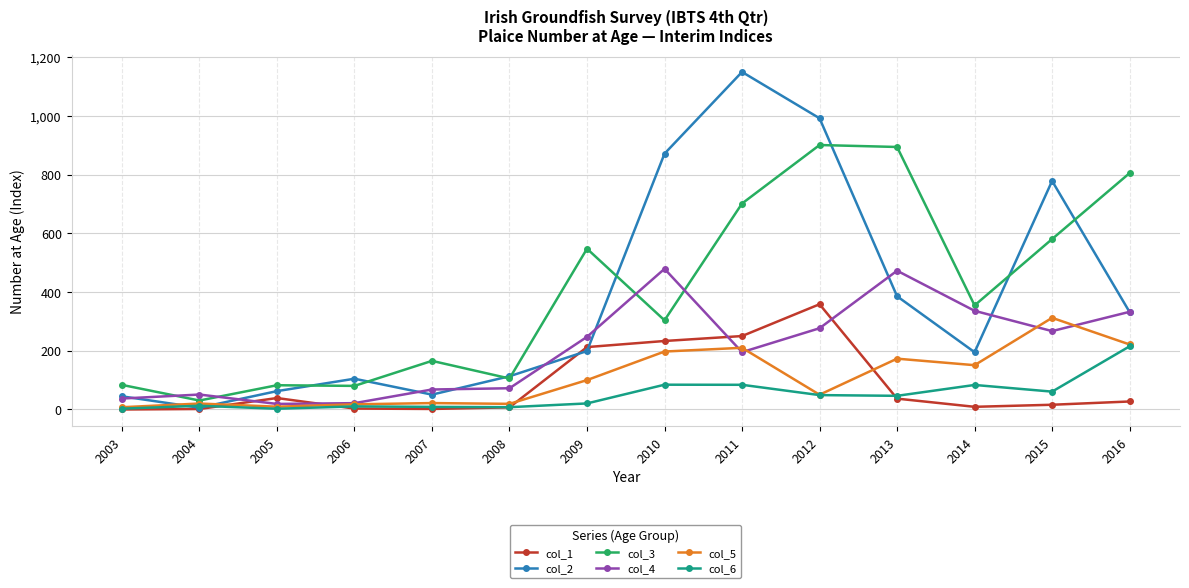

Where does the col_1 series first go above 27?

2005